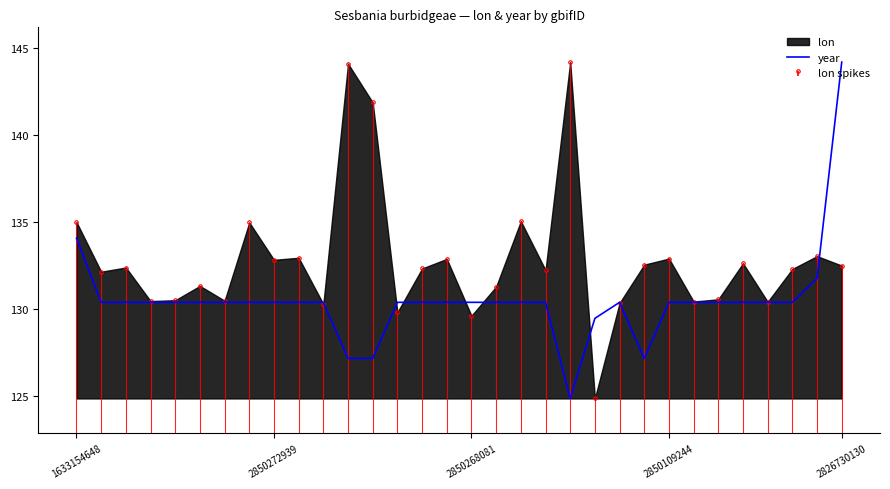

How many lines are shown in the chart?

1